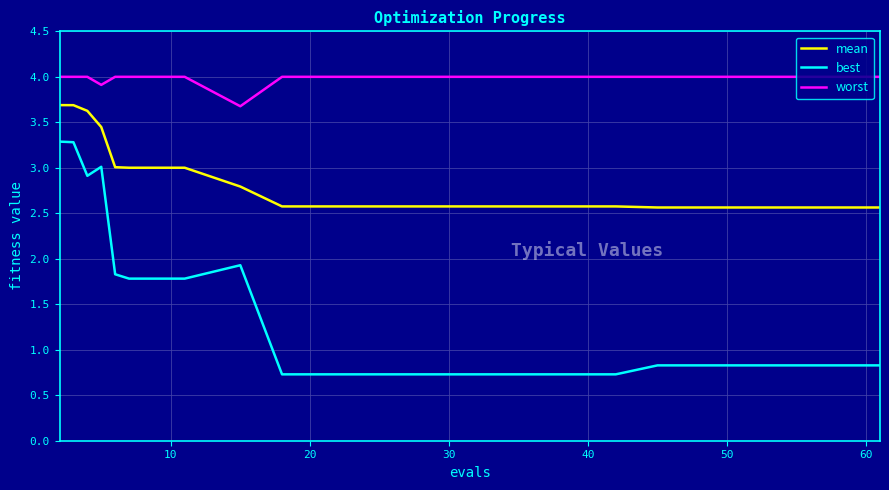

True or false: best and worst intersect in this chart.

False